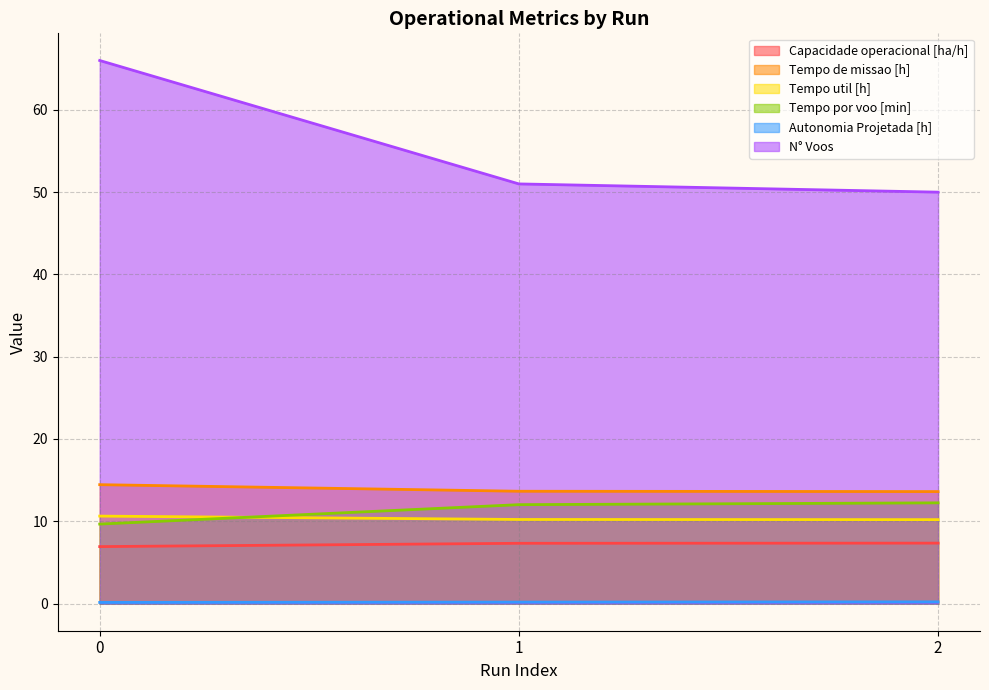

What is the value of the Tempo de missao [h] point at the 3rd from the left?

13.6